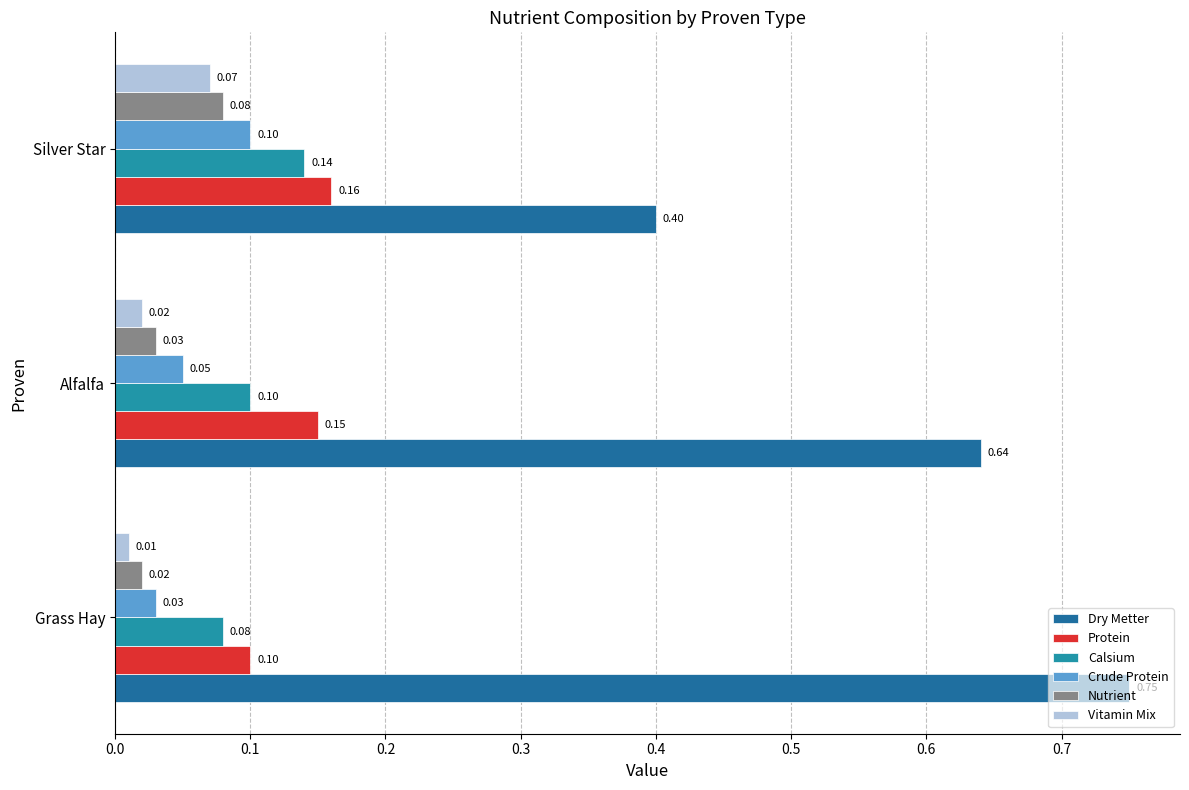

At how many categories does at least one series exceed 0?

3